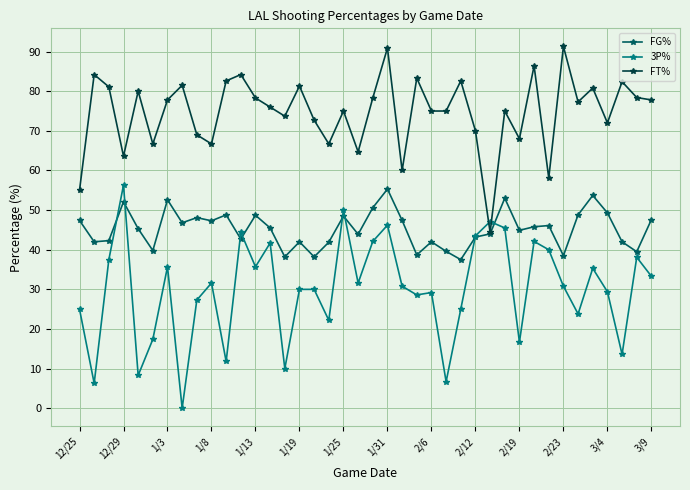

In FG%, how many points are lower than both neighbors (excluding endpoints)?

13